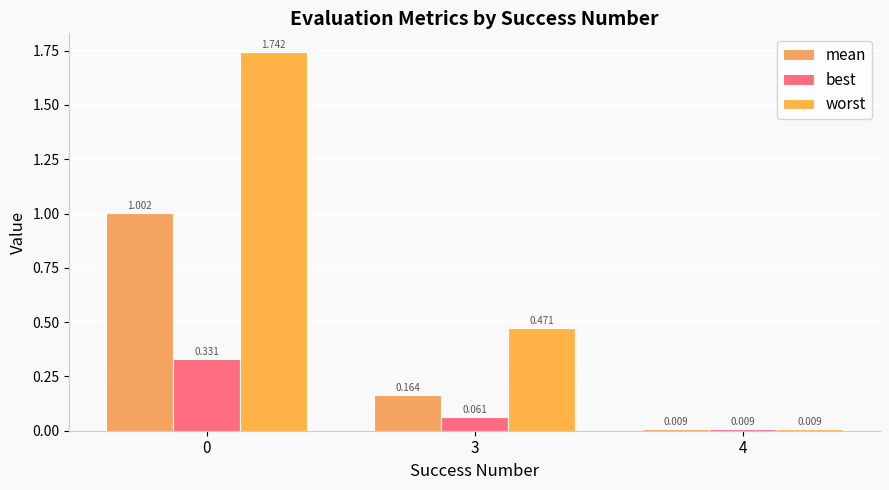

What is the value of the worst bar at the 2nd from the left?

0.5